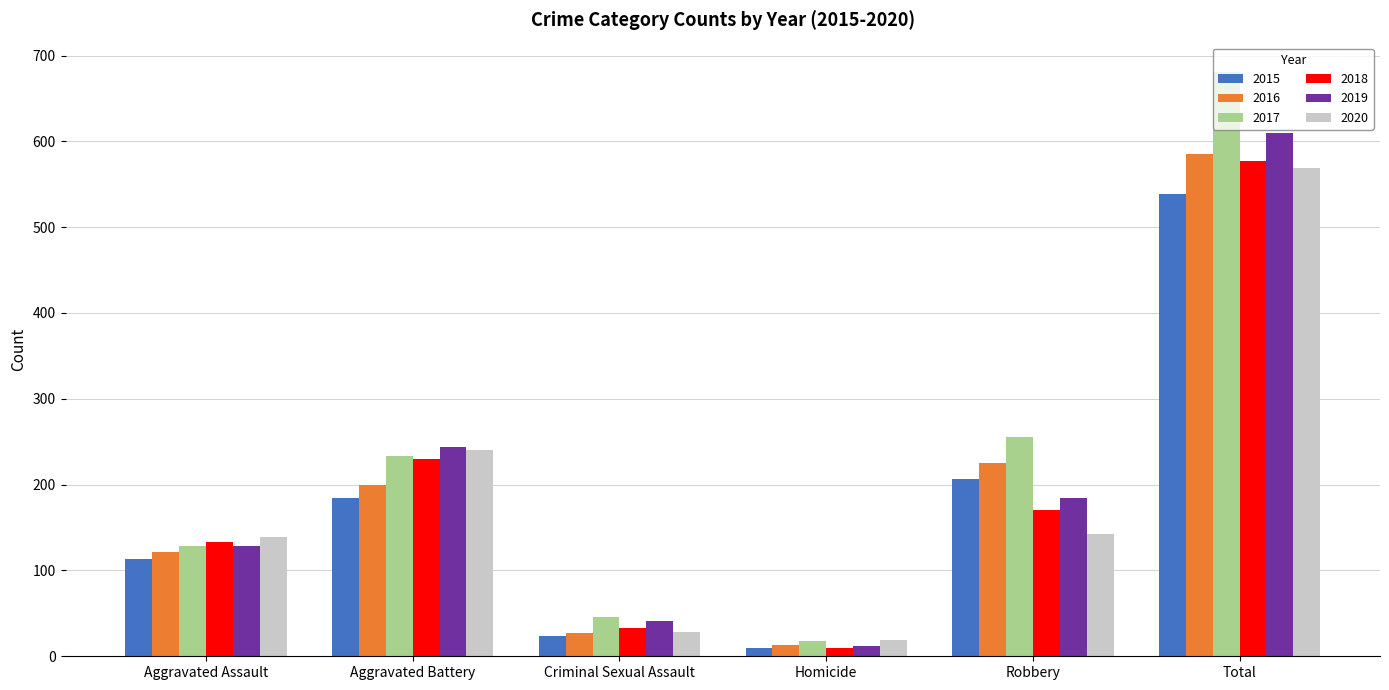

What is the difference between the second highest and minimum values in the 2019 series?

232